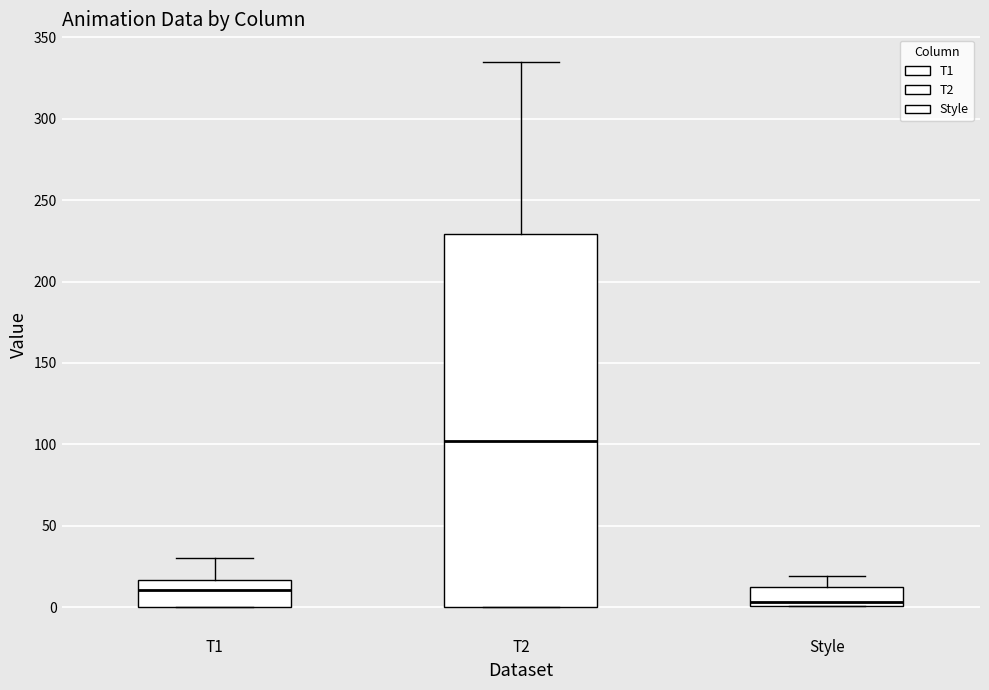

Which box has the highest median line?

T2